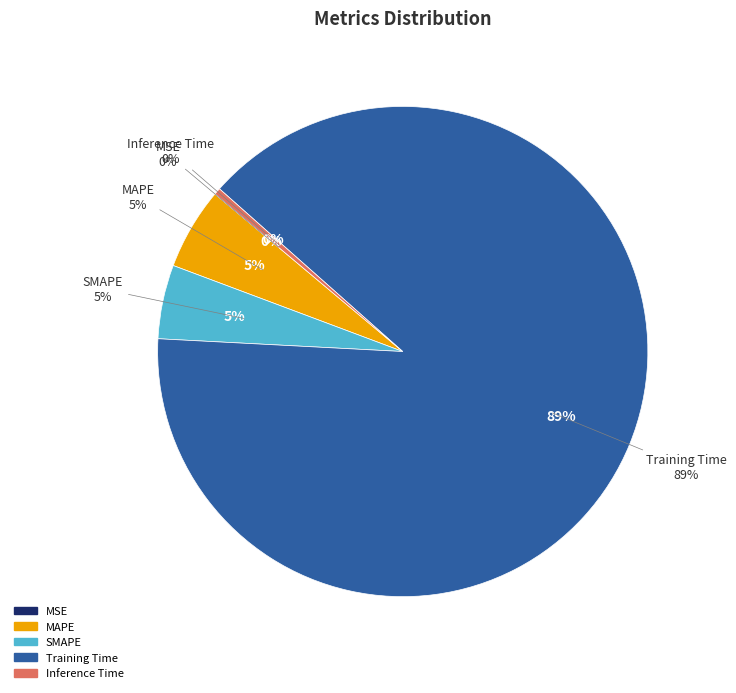

To the nearest percent, what is the combined percentage of MAPE and SMAPE?

10%